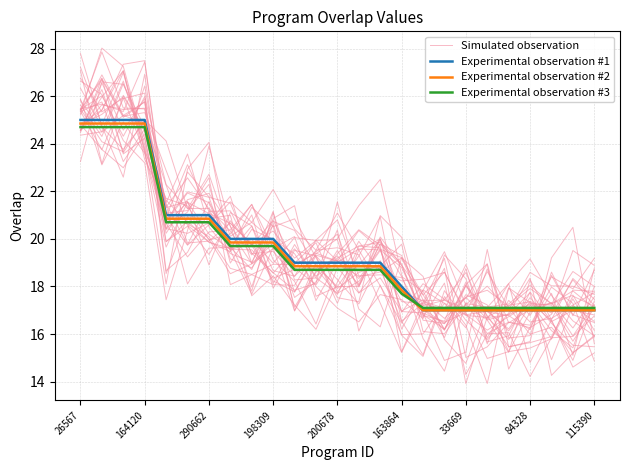

What is the difference between the second highest and second lowest values in the Experimental observation #3 series?

7.6